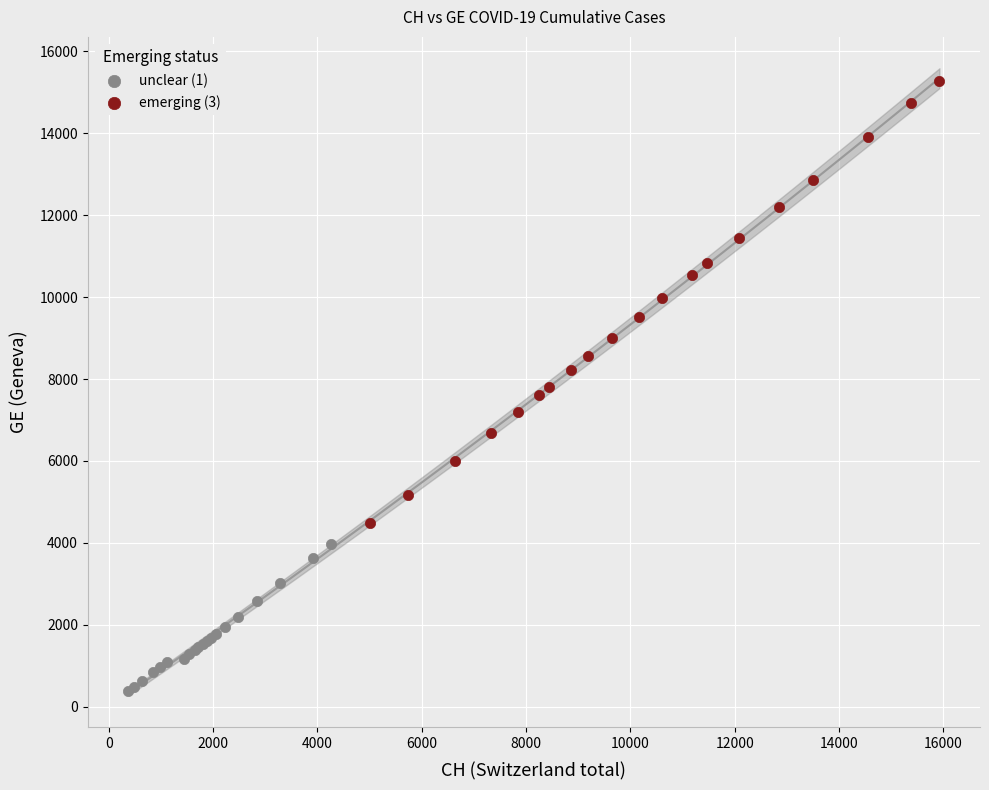

Which series reaches the maximum Y coordinate?

emerging (3)